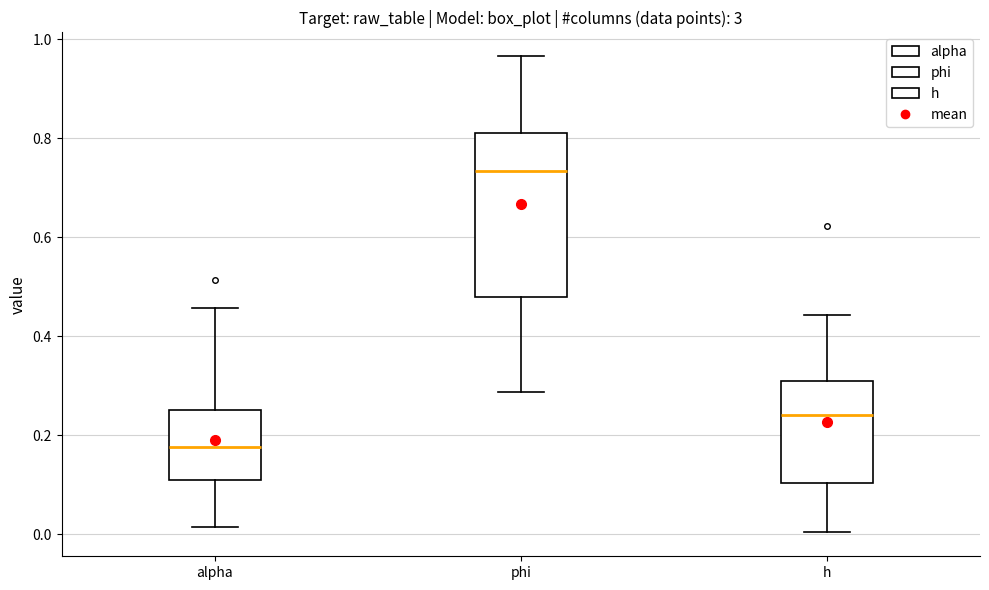

Which box's median line is the lowest?

alpha